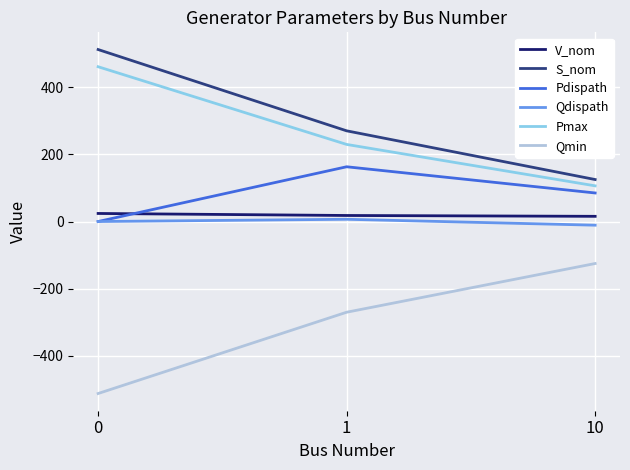

What are all the series names shown in the legend?

V_nom, S_nom, Pdispath, Qdispath, Pmax, Qmin